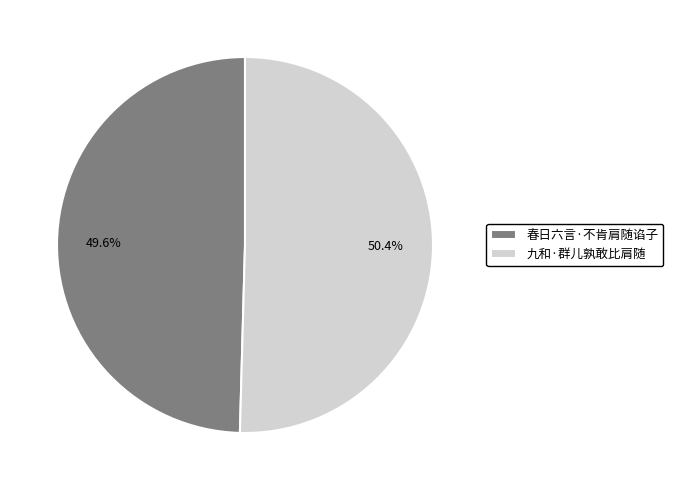

To the nearest percent, what percentage of the pie is 九和·群儿孰敢比肩随?

50%